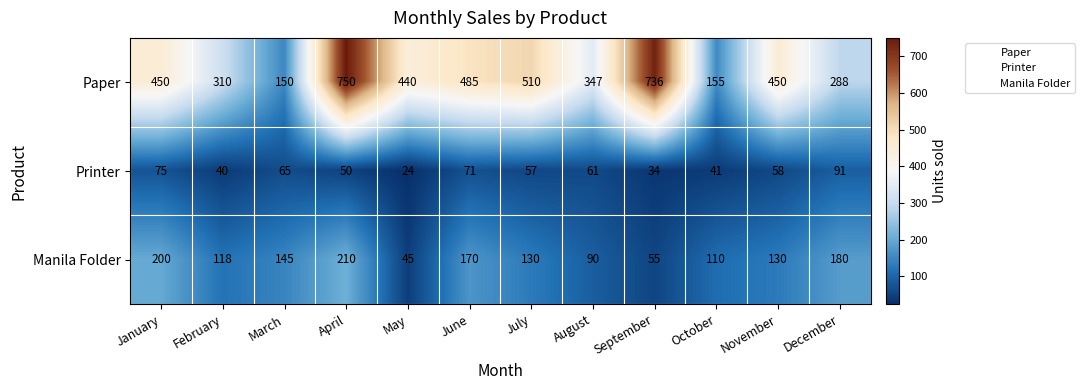

What is the average value of the Printer series?

56